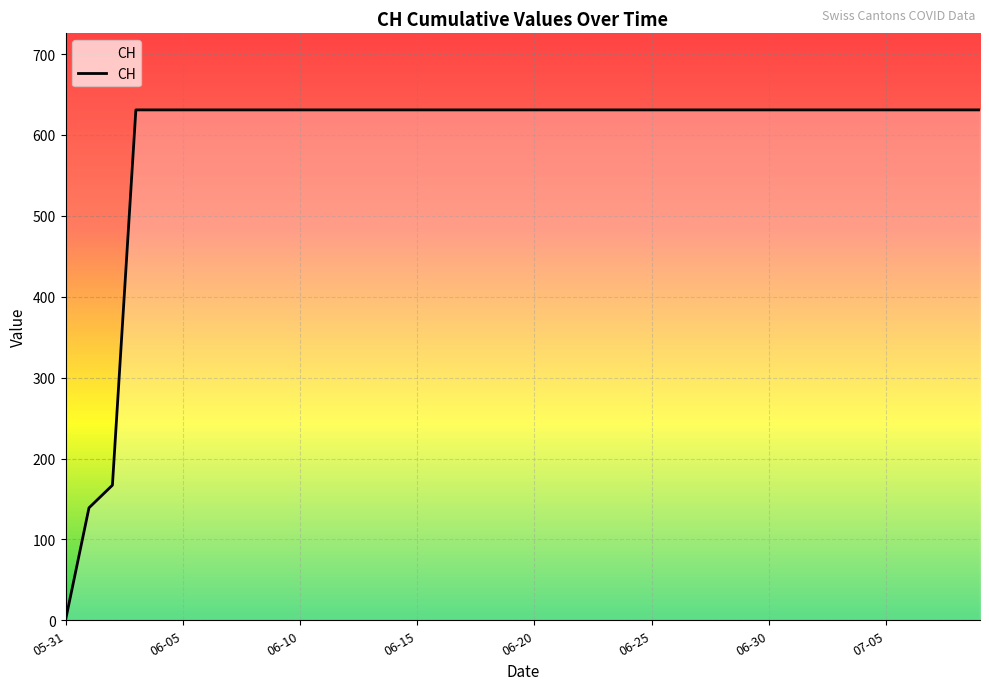

What is the maximum value shown in the chart?

631